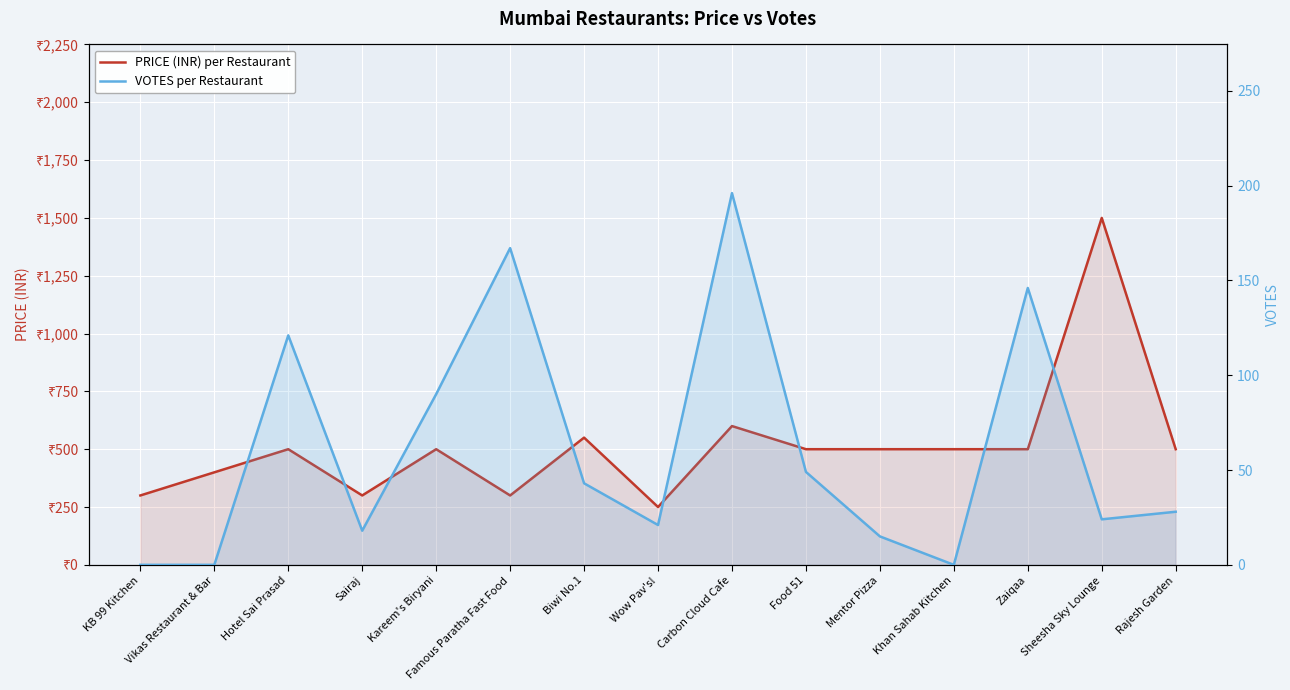

At Mentor Pizza, list the series in order from smallest to largest.

VOTES per Restaurant, PRICE (INR) per Restaurant